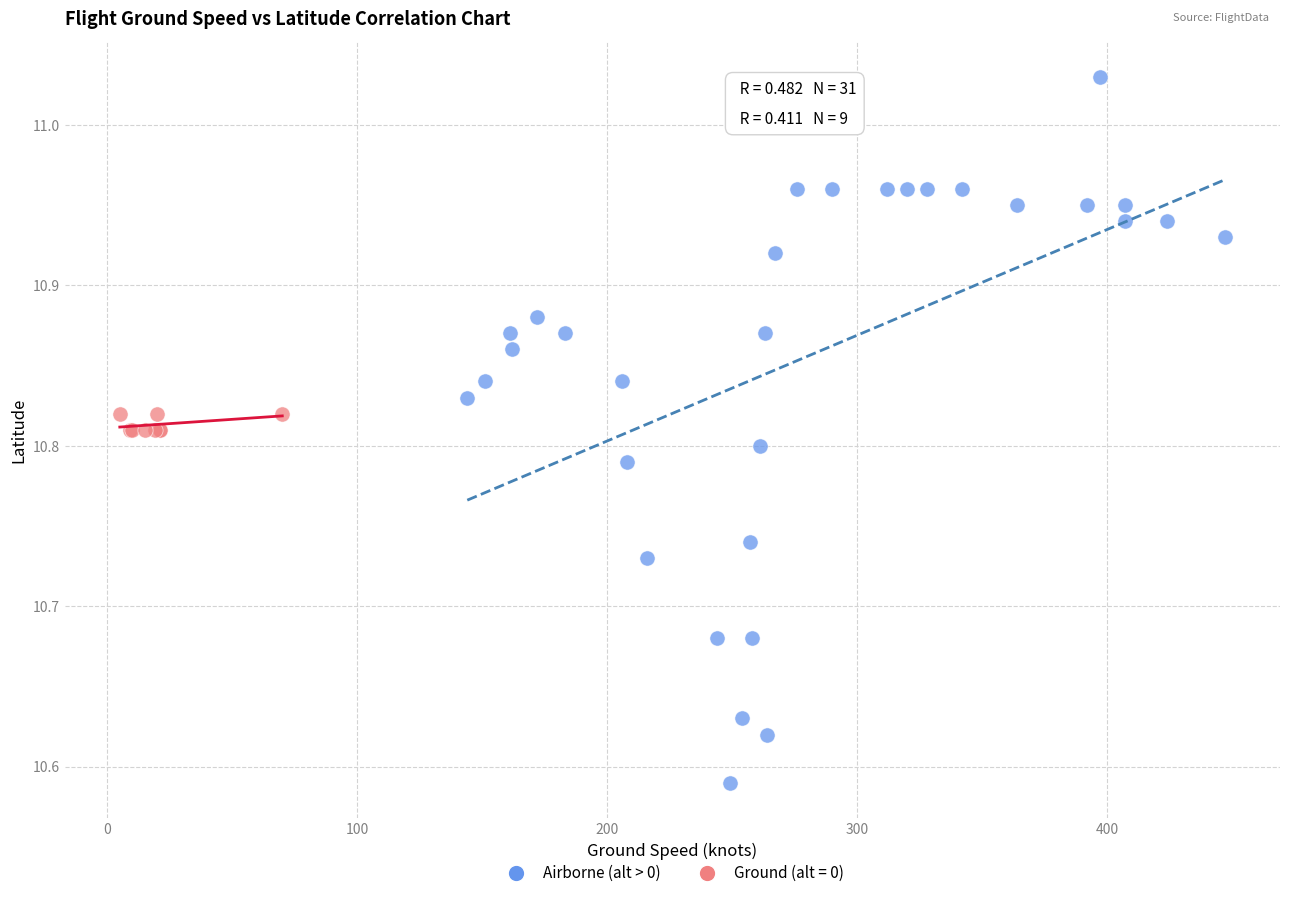

Which series reaches the maximum Y coordinate?

Airborne (alt > 0)